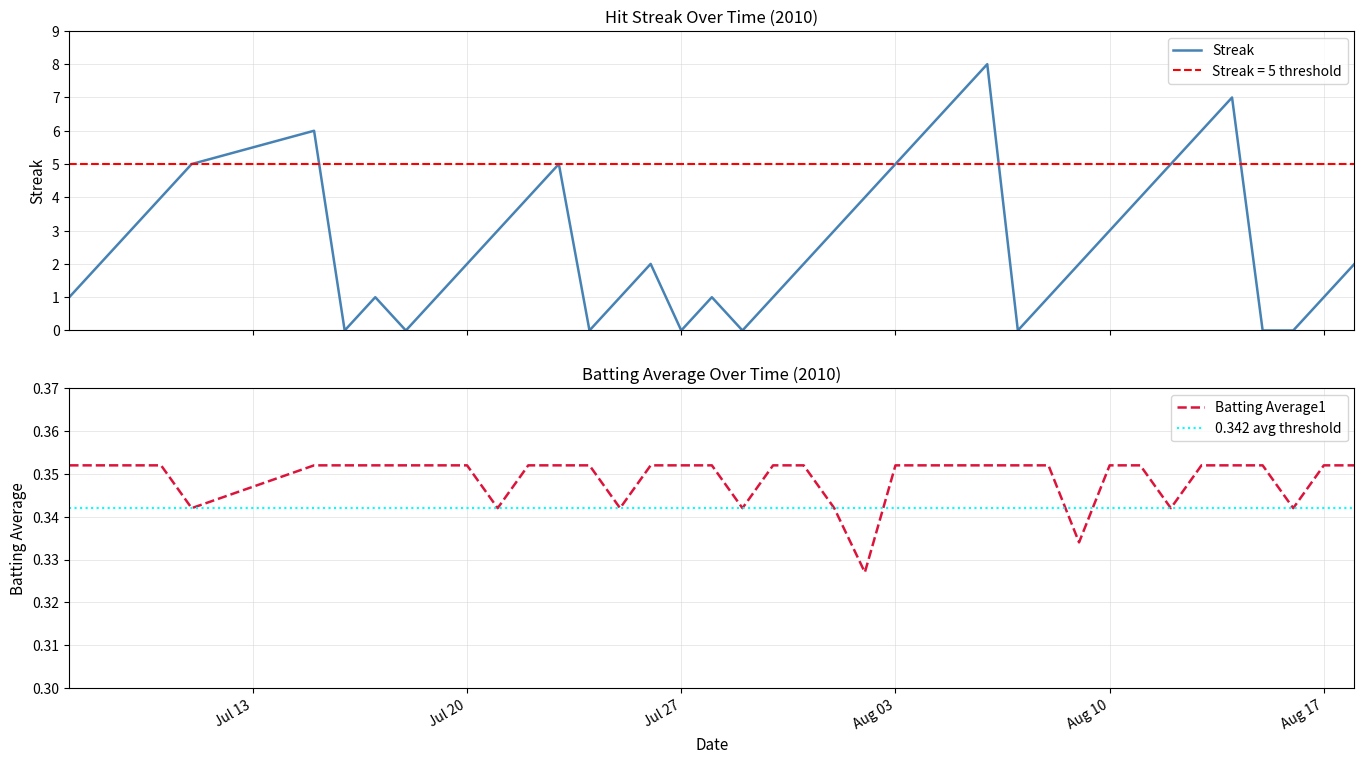

Between 2010-07-26 and 2010-08-05, which is larger?

2010-08-05